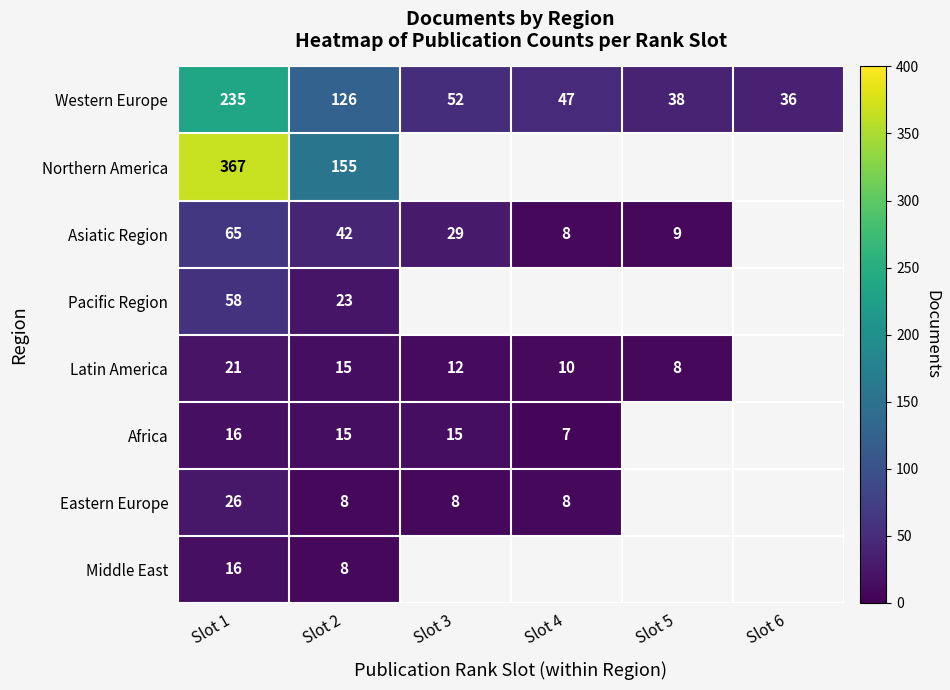

What is the smallest value displayed?

7.0